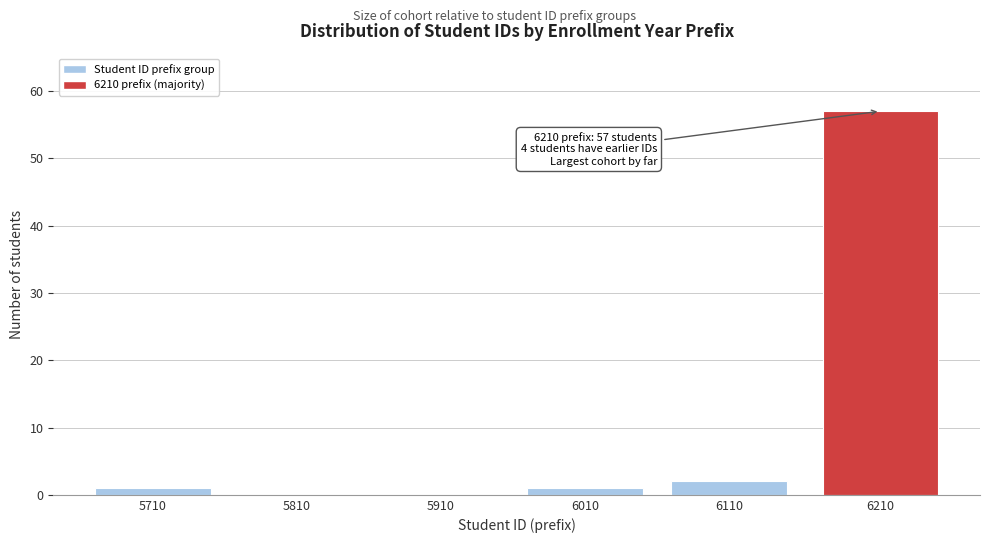

Reading left to right, list all the values displayed in this chart.

5710=1	5810=0	5910=0	6010=1	6110=2	6210=57